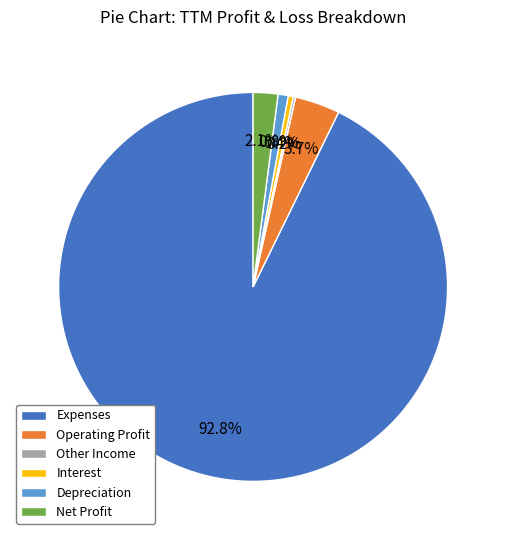

True or false: Expenses accounts for 99% of the total.

False